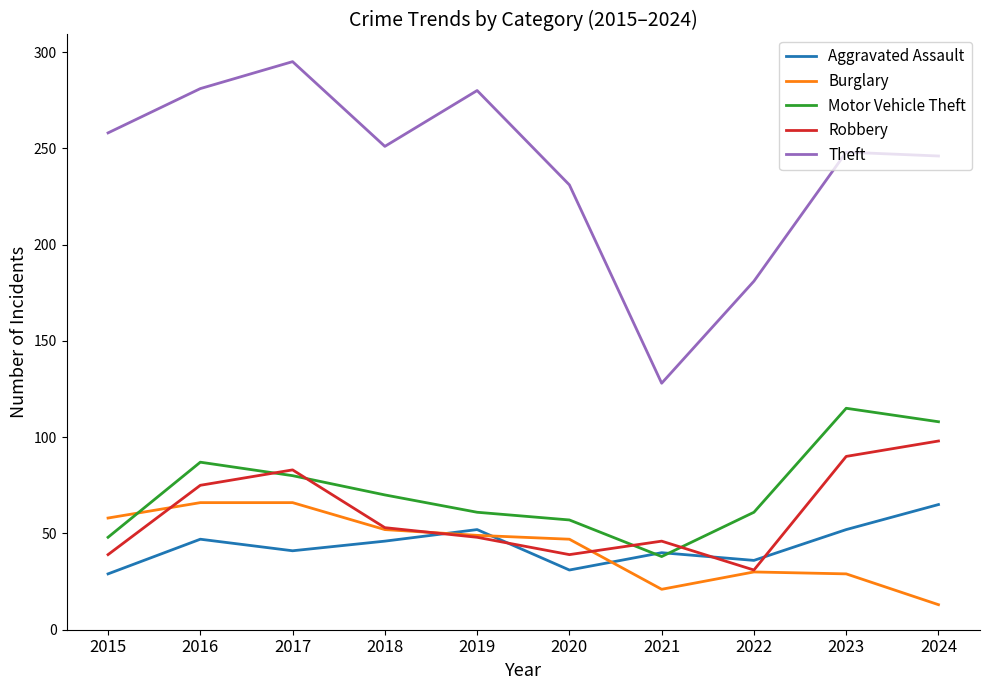

At which label does Motor Vehicle Theft reach its minimum?

2021